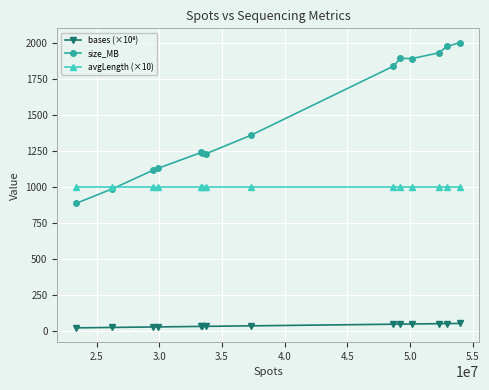

What is the lowest value of the avgLength (×10) series?

1000.0